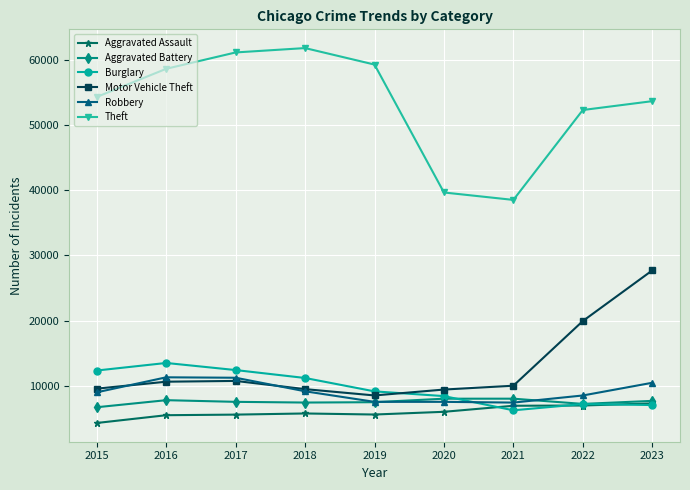

True or false: Aggravated Assault and Motor Vehicle Theft cross at least once.

False